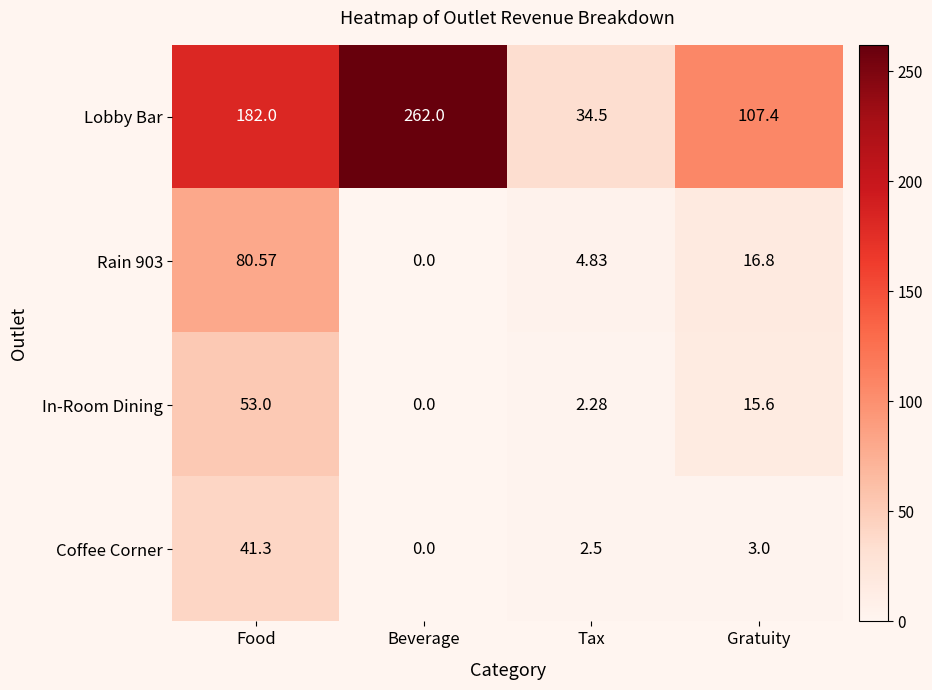

Which series has the widest spread of values?

Lobby Bar